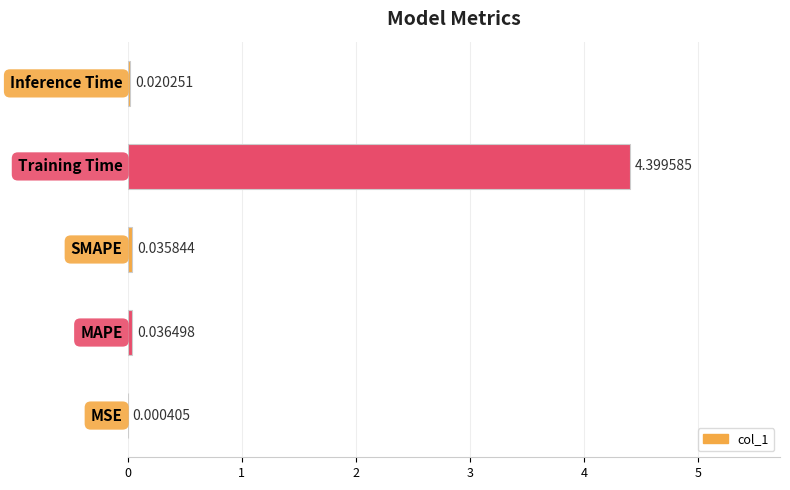

What is the sum of all values?

4.5